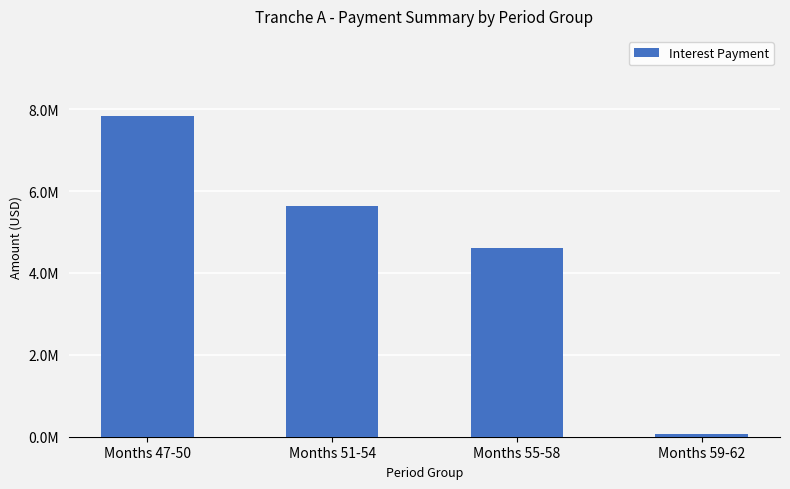

Rank the categories by value from highest to lowest.

Months 47-50, Months 51-54, Months 55-58, Months 59-62